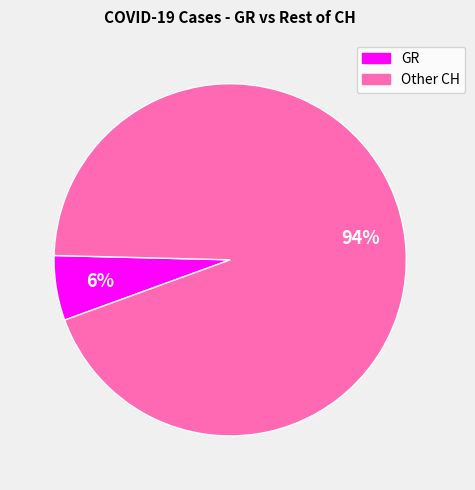

To the nearest percent, what is the average slice percentage?

50%